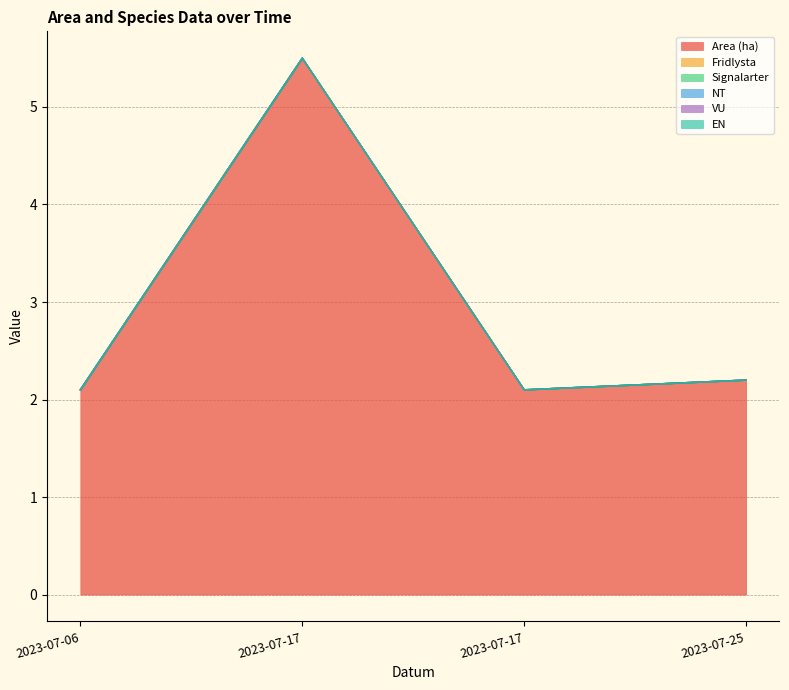

What is the total value across all series at 2023-07-06?

2.1